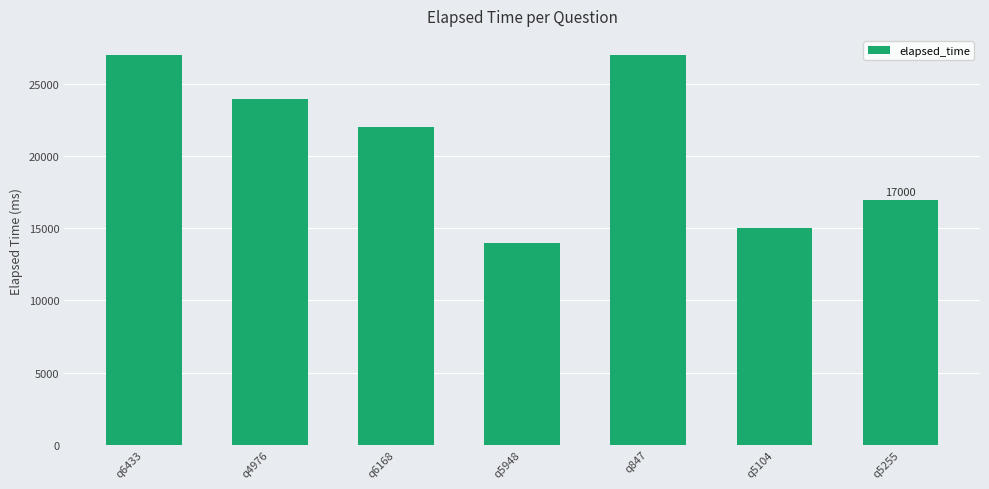

What is the maximum value shown in the chart?

27000